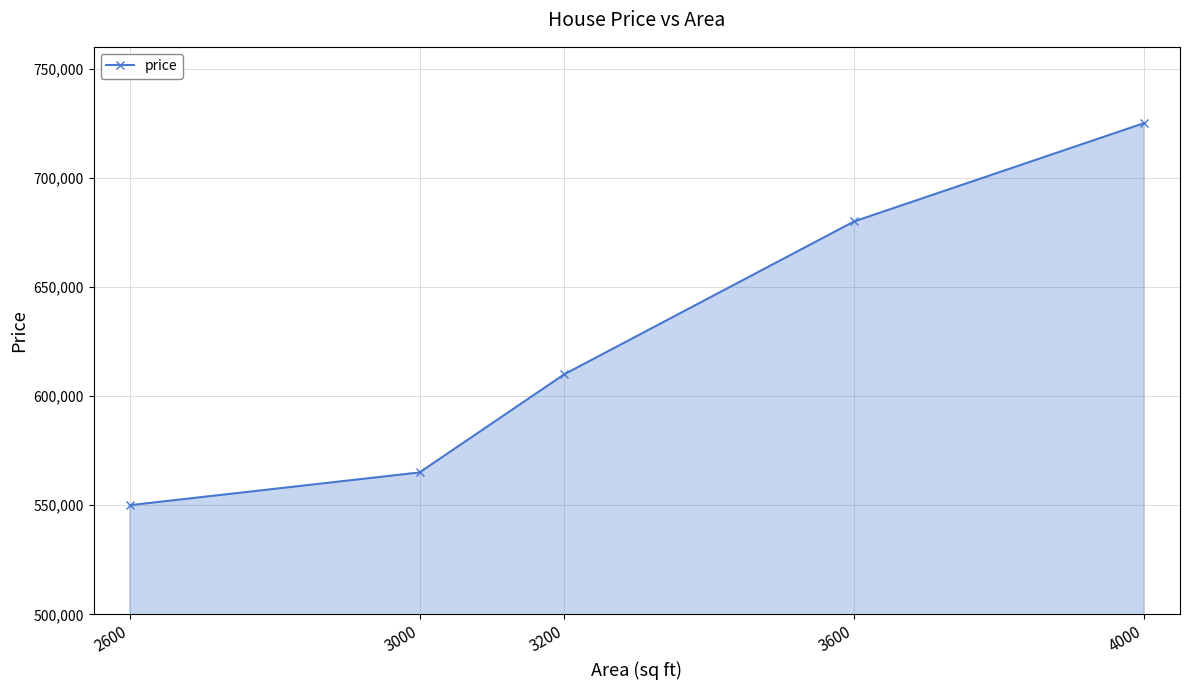

How many values are below 610000?

2